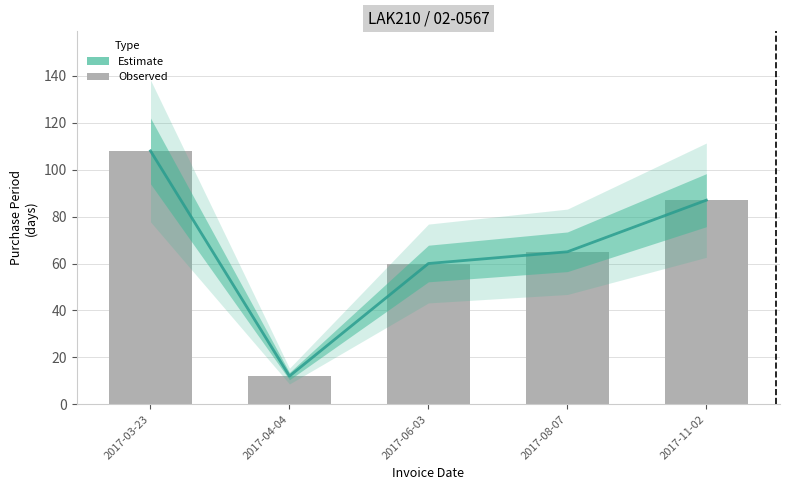

Reading left to right, extract all data points from this chart.

Estimate: 2017-03-23=108	2017-04-04=12	2017-06-03=60	2017-08-07=65	2017-11-02=87
Observed: 2017-03-23=108	2017-04-04=12	2017-06-03=60	2017-08-07=65	2017-11-02=87